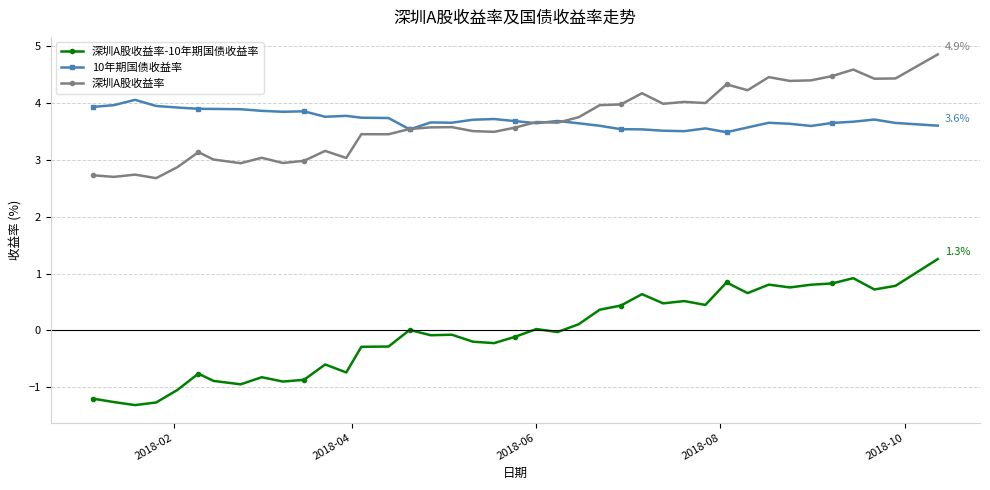

Does the chart display data point markers on the line(s)?

Yes